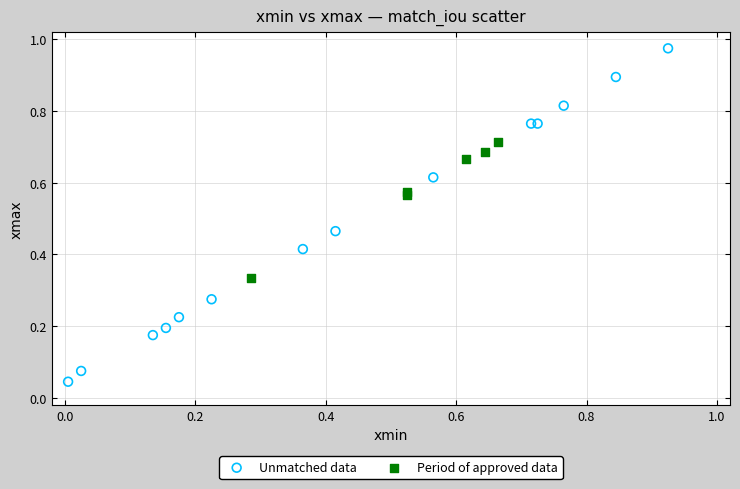

Which series reaches the maximum Y coordinate?

Unmatched data